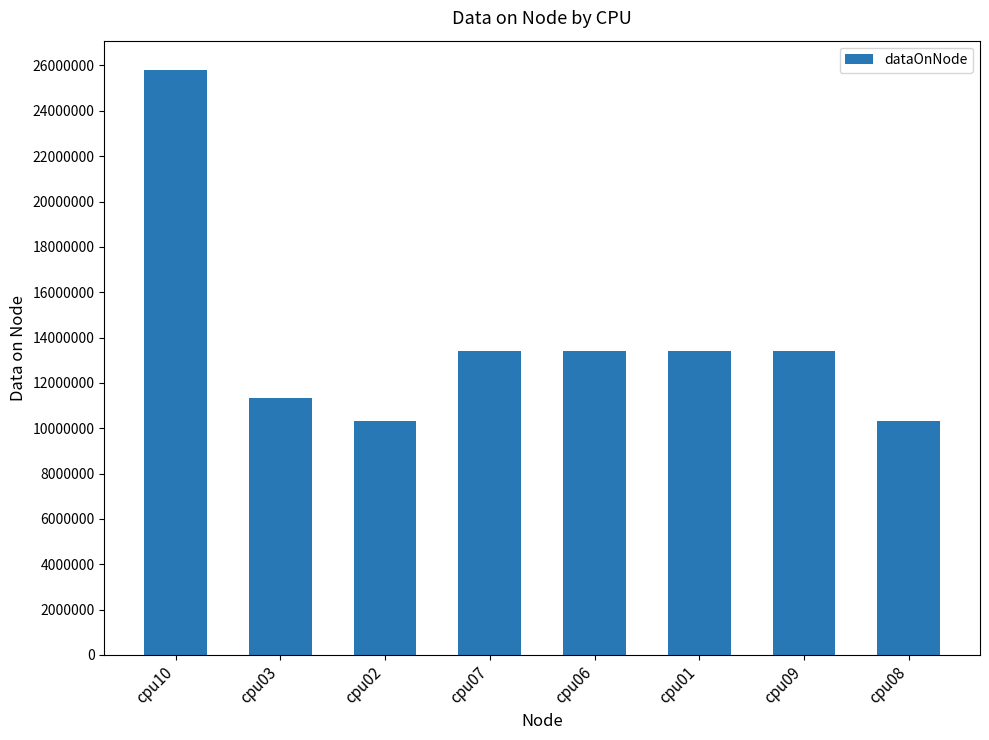

What is the smallest value displayed?

10322060